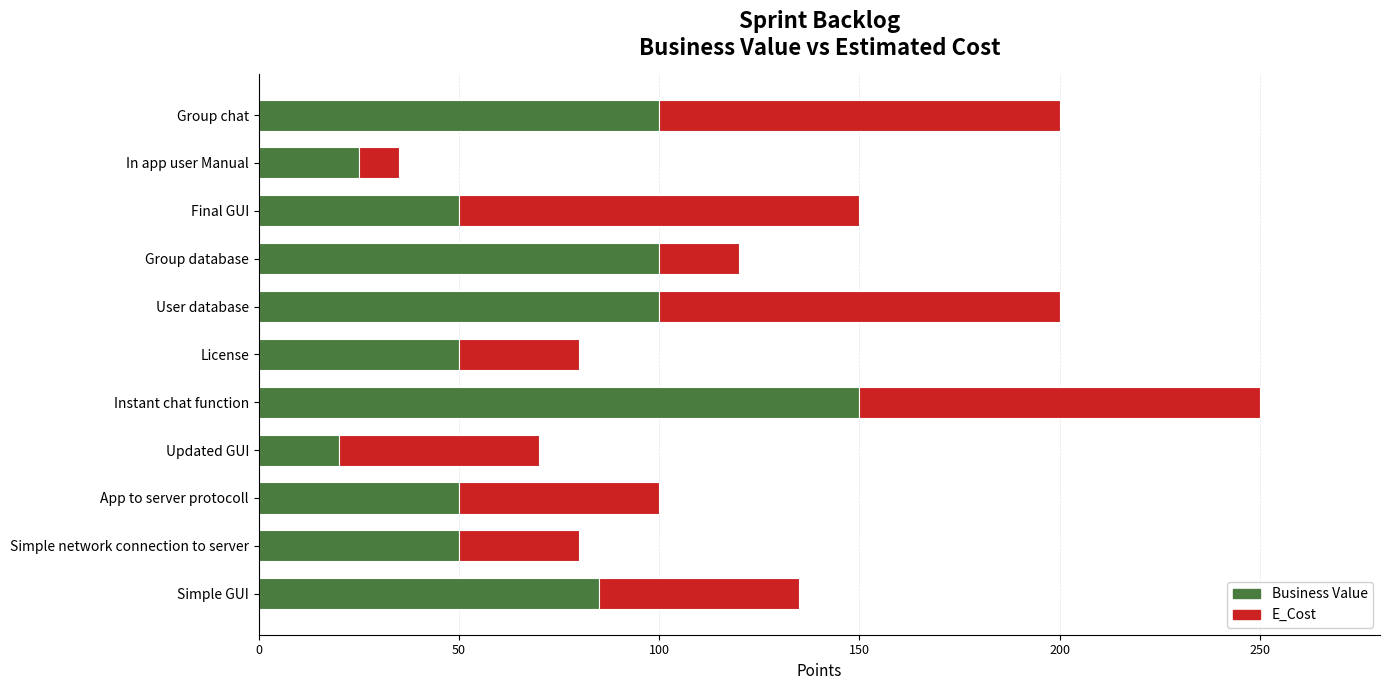

The value of Business Value at User database is 100. True or false?

True